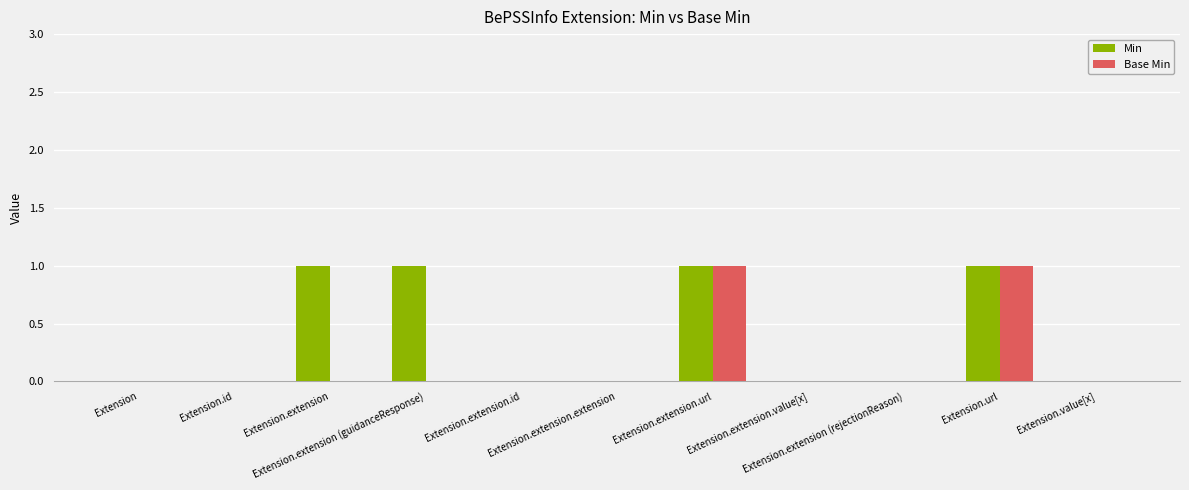

Which series has the largest total across all categories?

Min